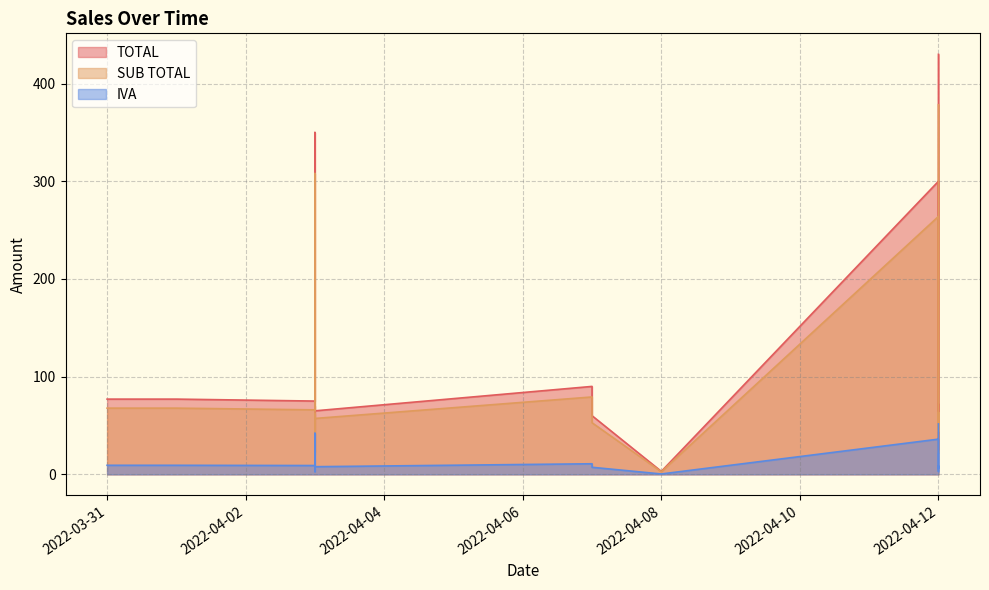

True or false: SUB TOTAL has a value of 68.6 at 2022-04-12.

False